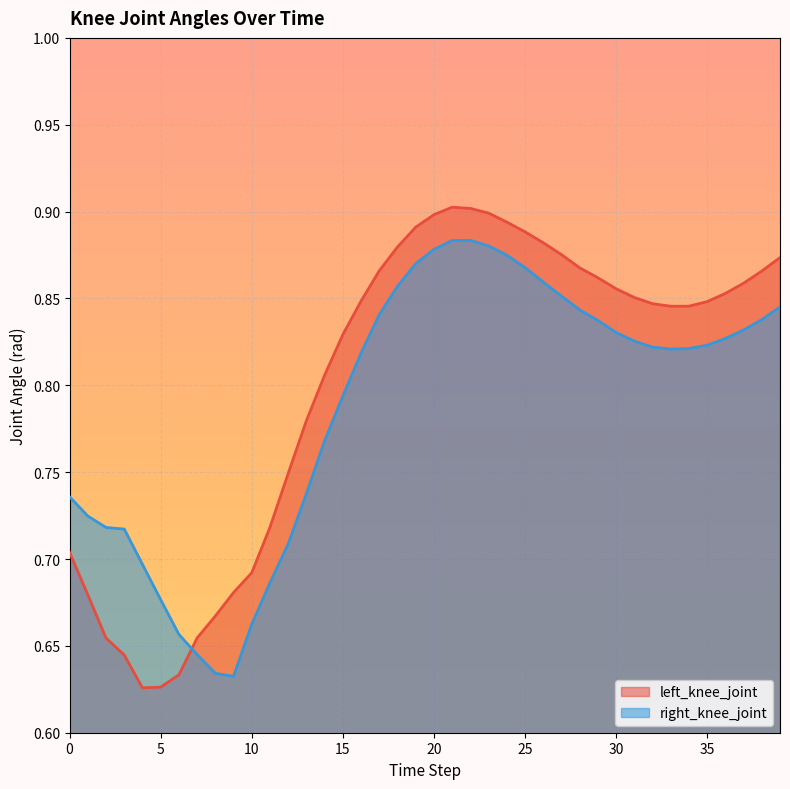

What is the lowest value of the right_knee_joint series?

0.6